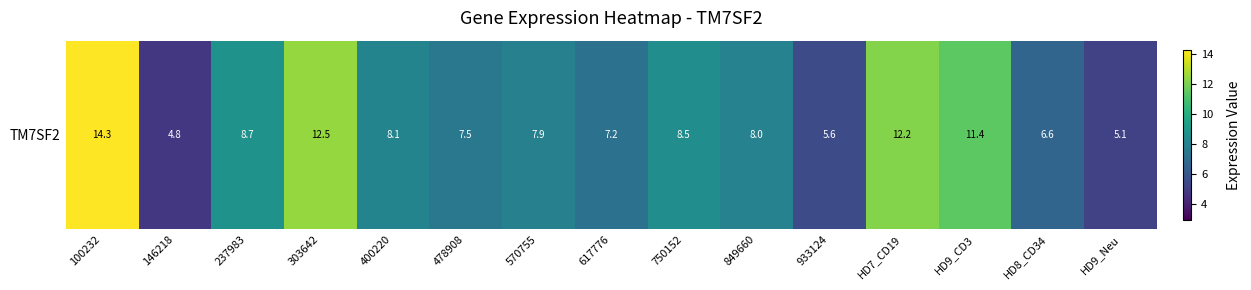

What is the change in value from 478908 to 570755?

+0.4